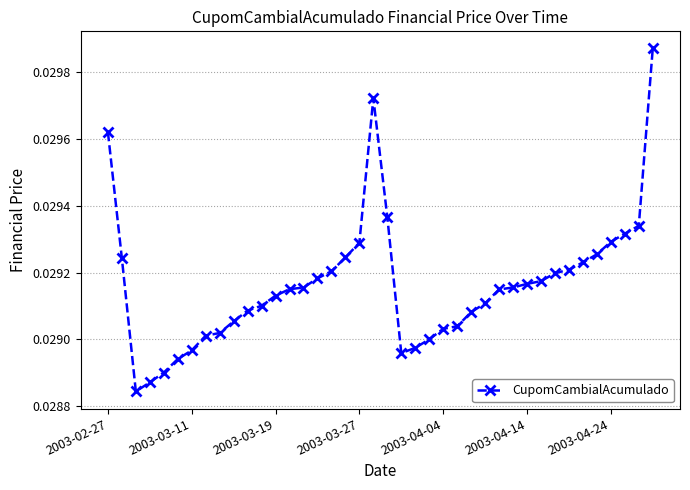

Count the number of categories in the chart.

40